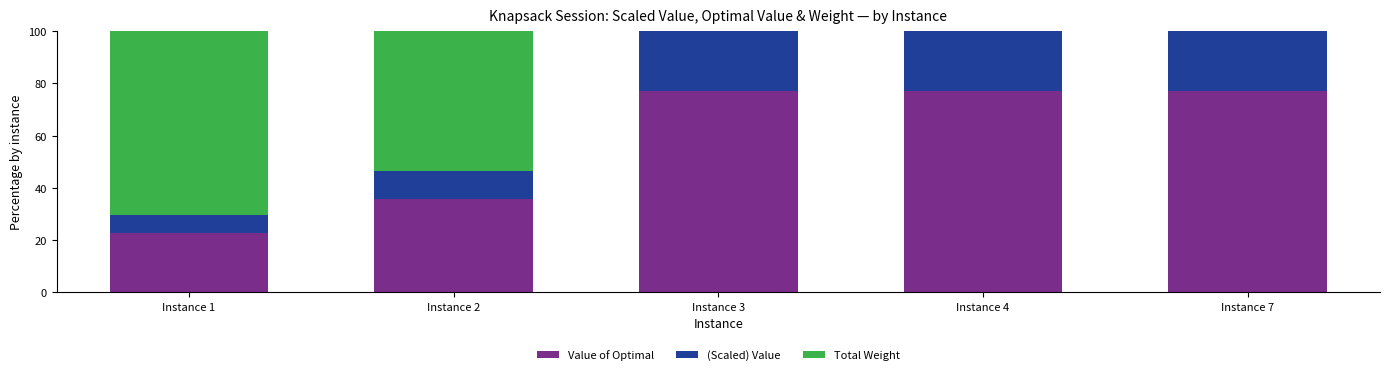

What is the total value across all series at Instance 4?

100.0